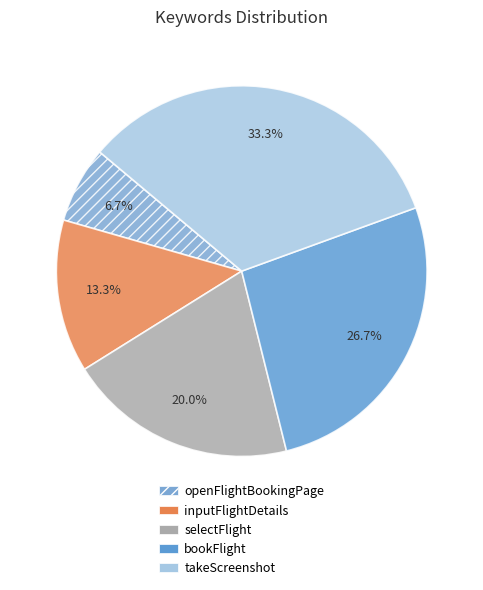

Does bookFlight represent more than half of the total?

No